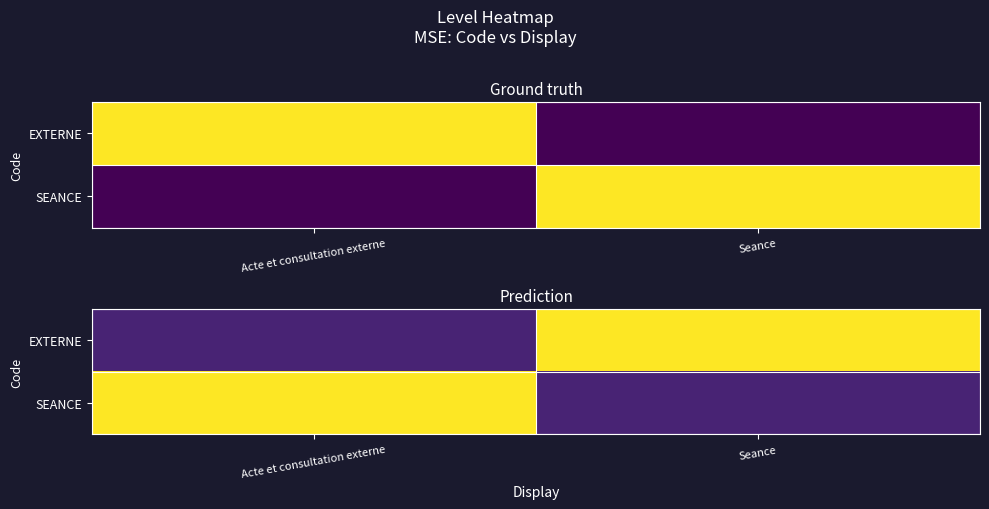

What is the spread (max minus min) of values at Acte et consultation externe?

0.9